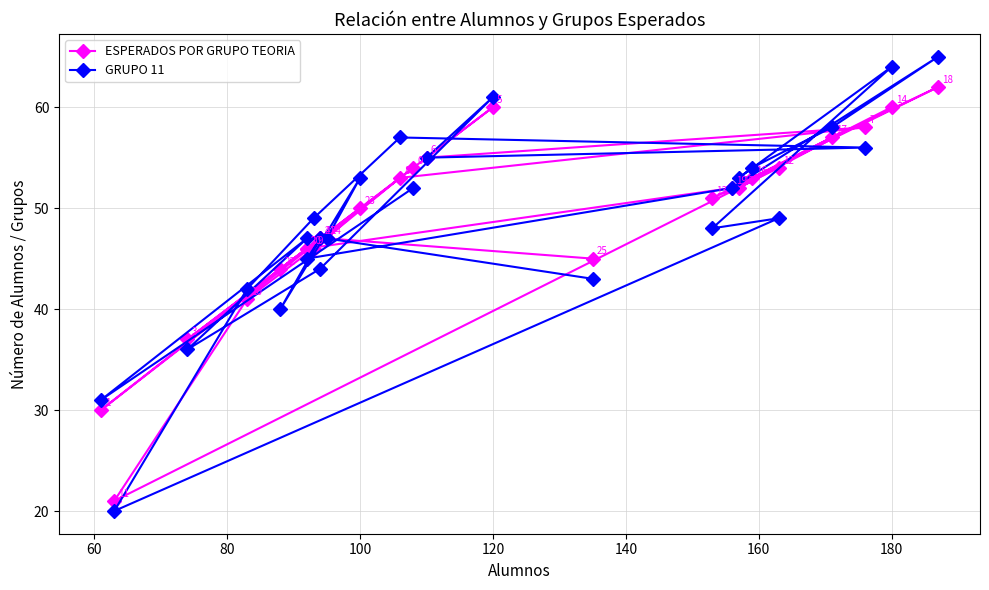

Which series ends up on top after the final intersection of ESPERADOS POR GRUPO TEORIA and GRUPO 11?

GRUPO 11